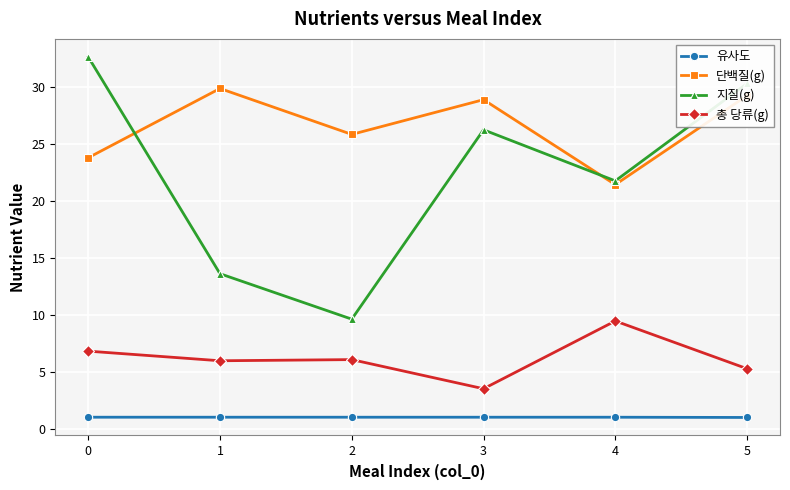

List the series in order of their overall mean, lowest first.

유사도, 총 당류(g), 지질(g), 단백질(g)